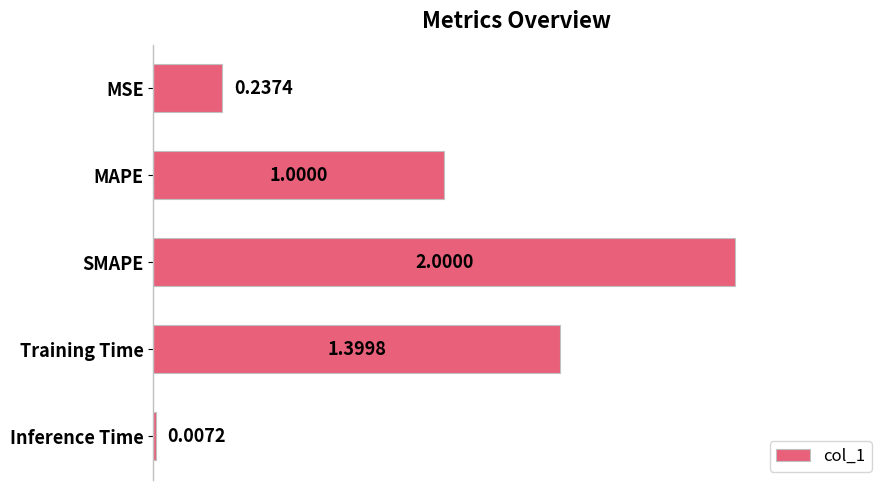

What is the sum of the values at Inference Time and Training Time?

1.4